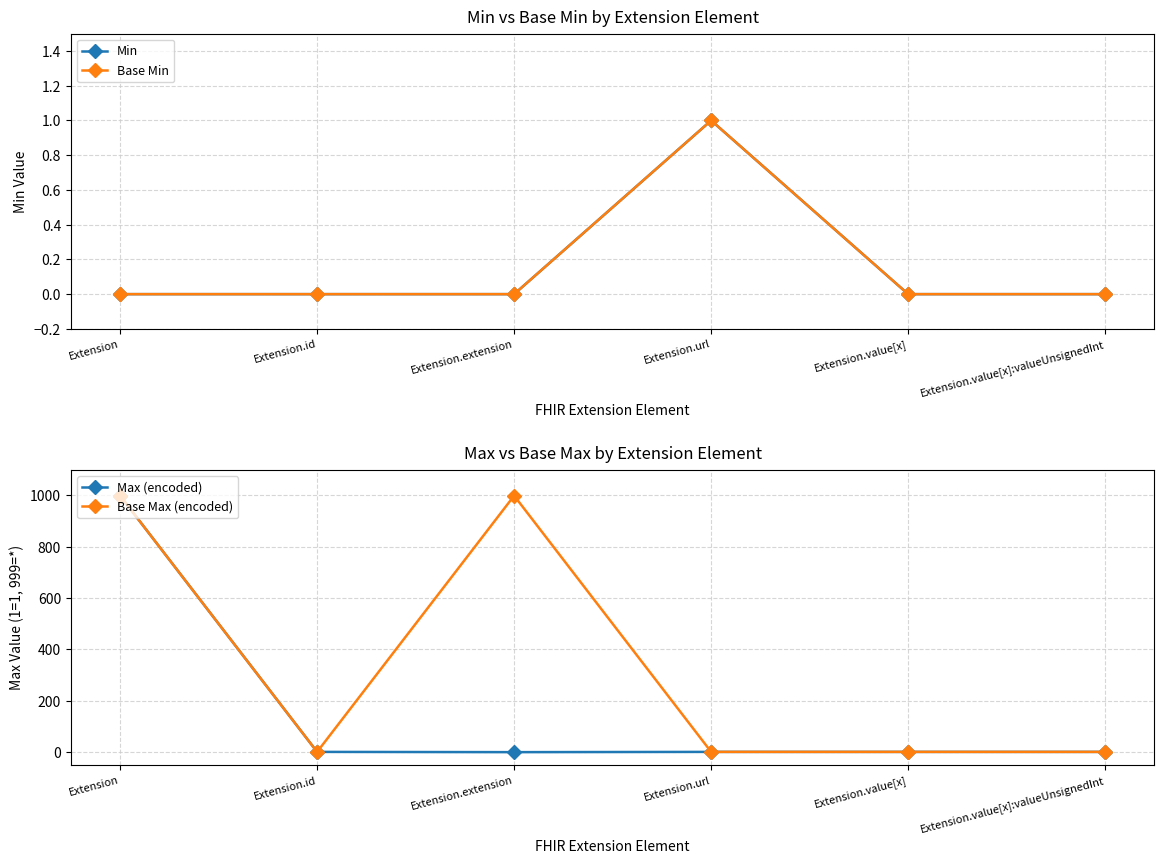

At which category is the sum across all series the highest?

Extension